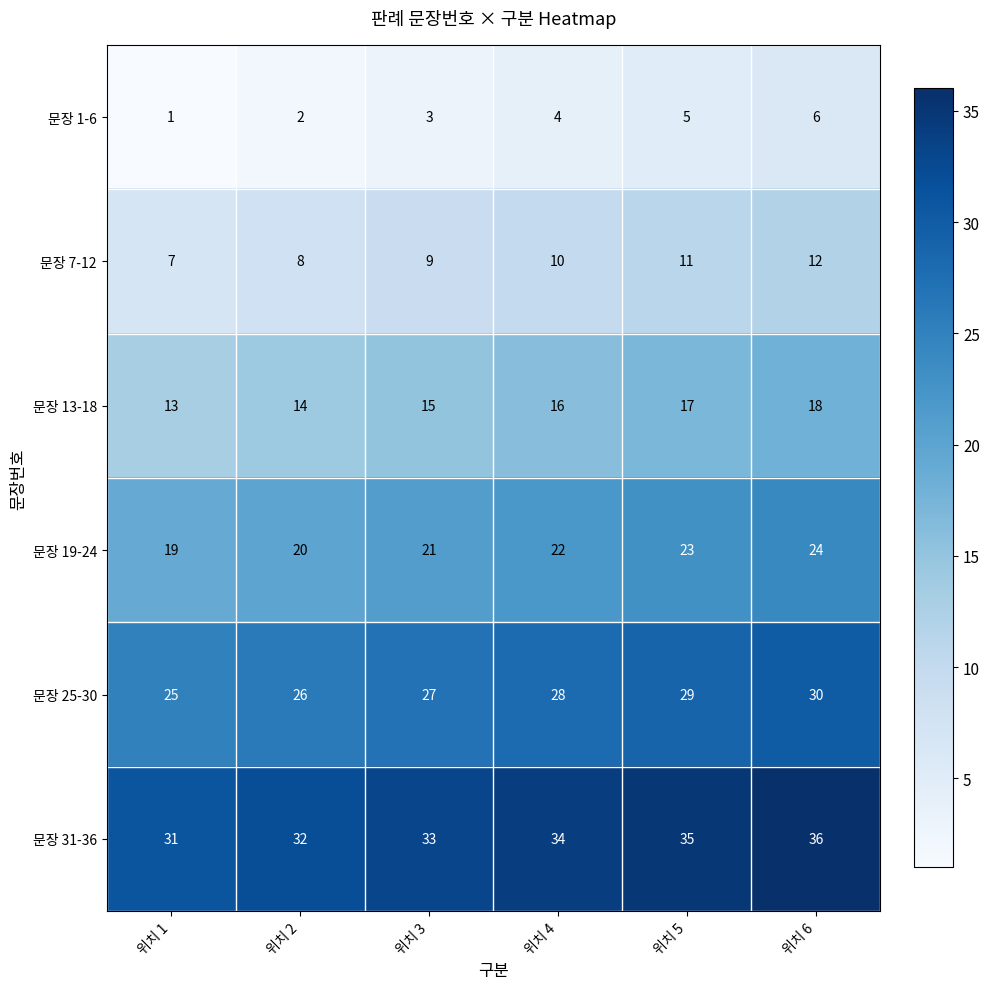

What is the sum of the 문장 31-36 values at 위치 5 and 위치 3?

68